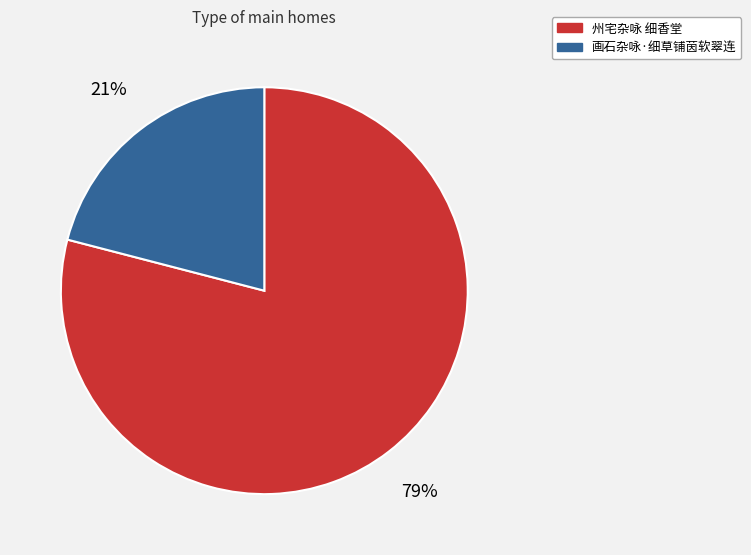

Count the number of slices in the pie.

2